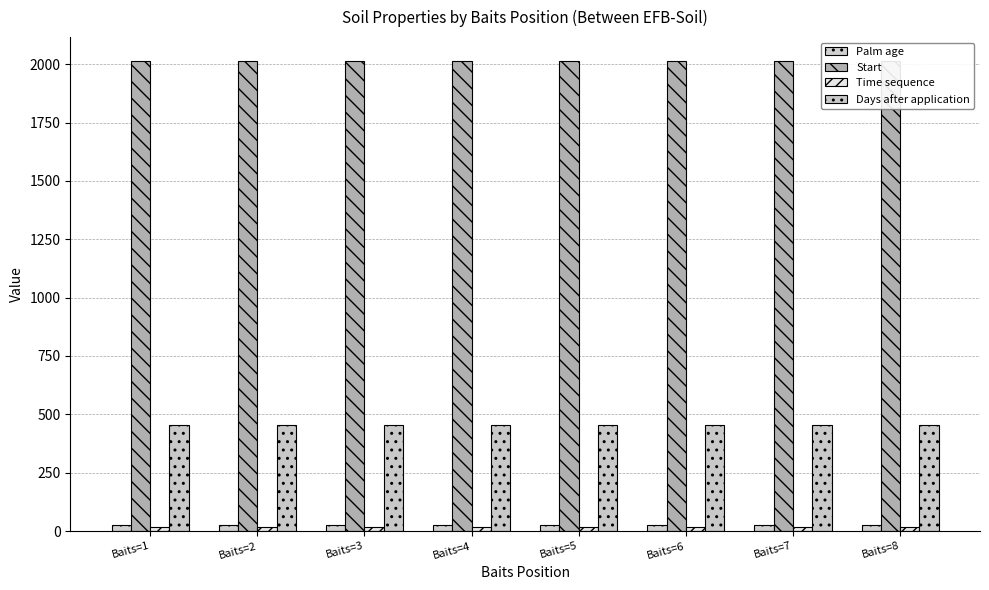

List the series in order of their peak value, lowest first.

Time sequence, Palm age, Days after application, Start